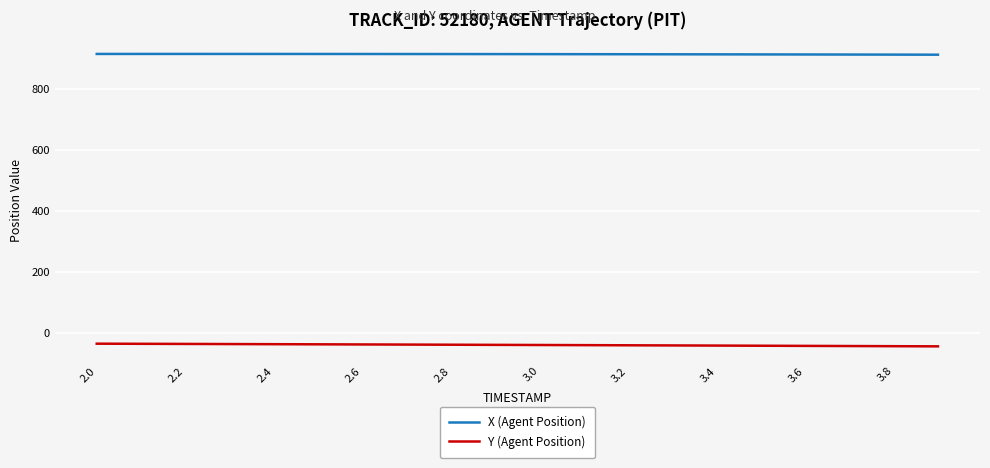

Rank the series by their maximum value, from highest to lowest.

X (Agent Position), Y (Agent Position)